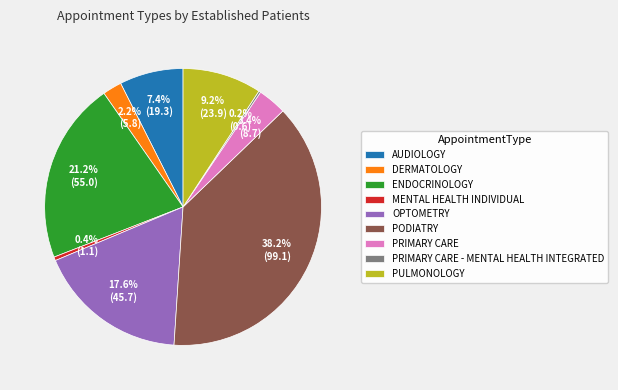

Which has a higher value, OPTOMETRY or DERMATOLOGY?

OPTOMETRY